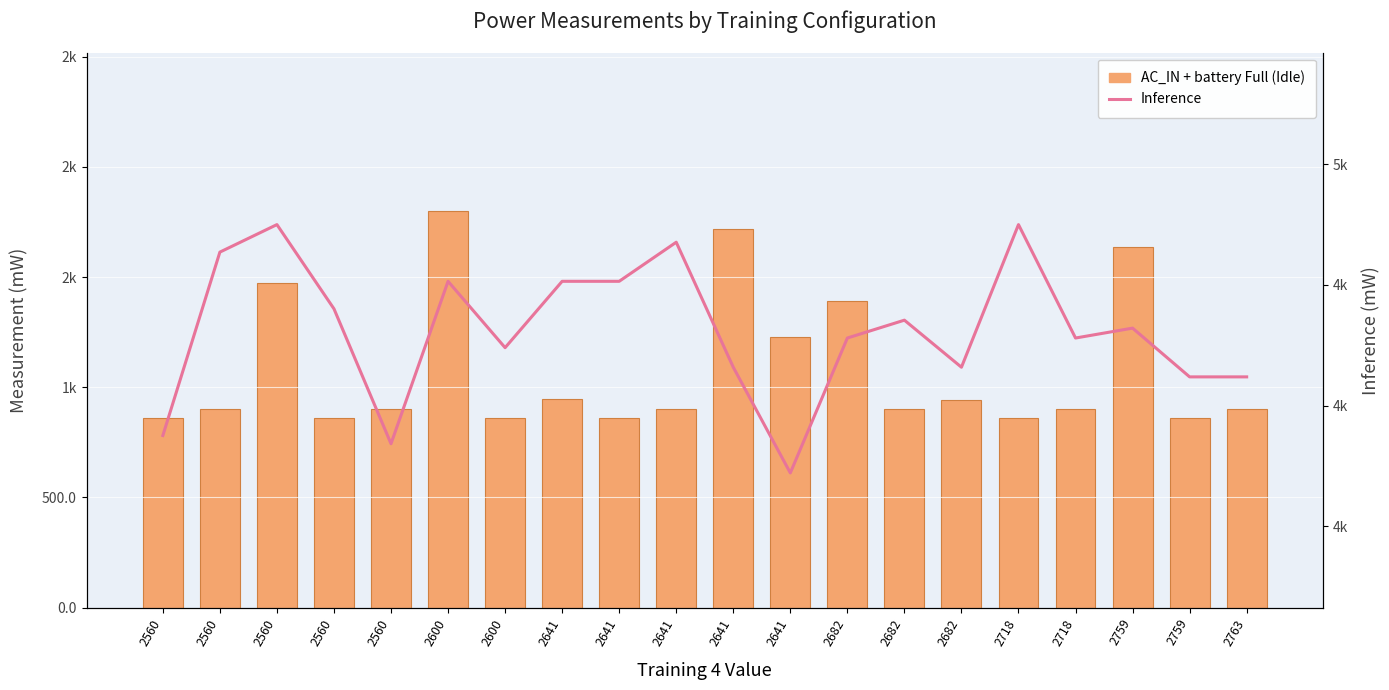

What are all the series names shown in the legend?

AC_IN + battery Full (Idle), Inference